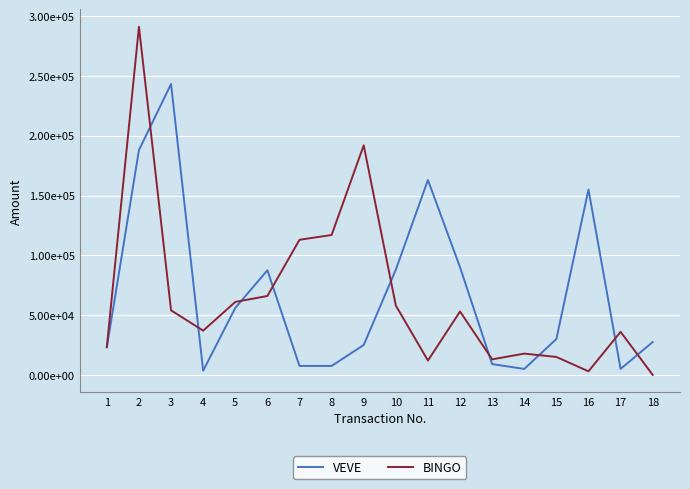

Is this an area chart (filled region under the line)?

No